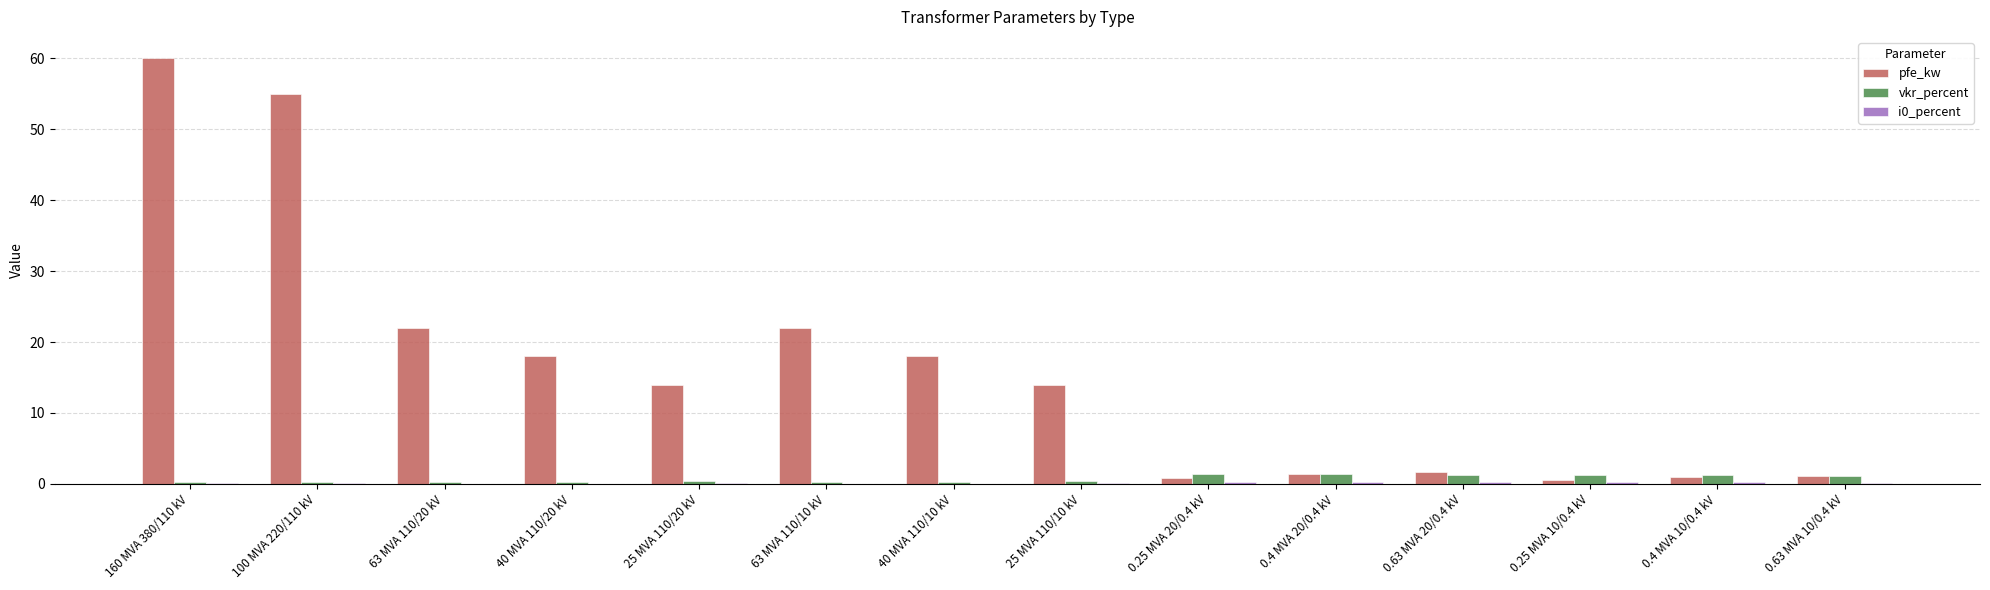

How many series are shown in this chart?

3